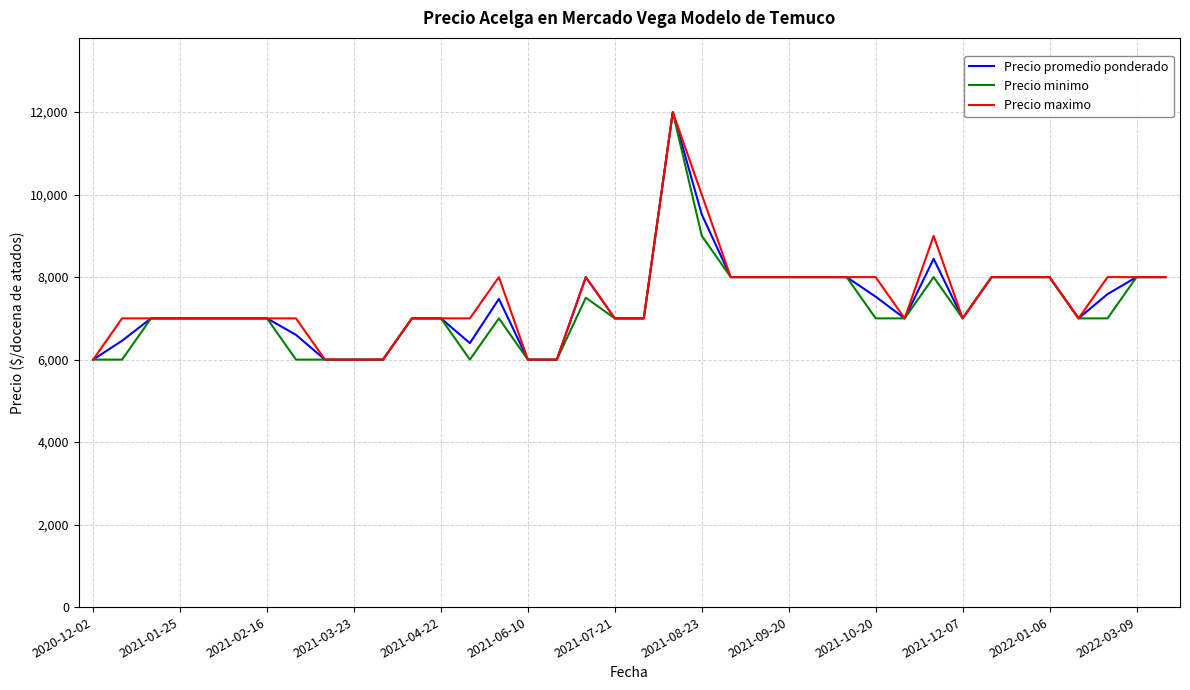

Does the chart display data point markers on the line(s)?

No